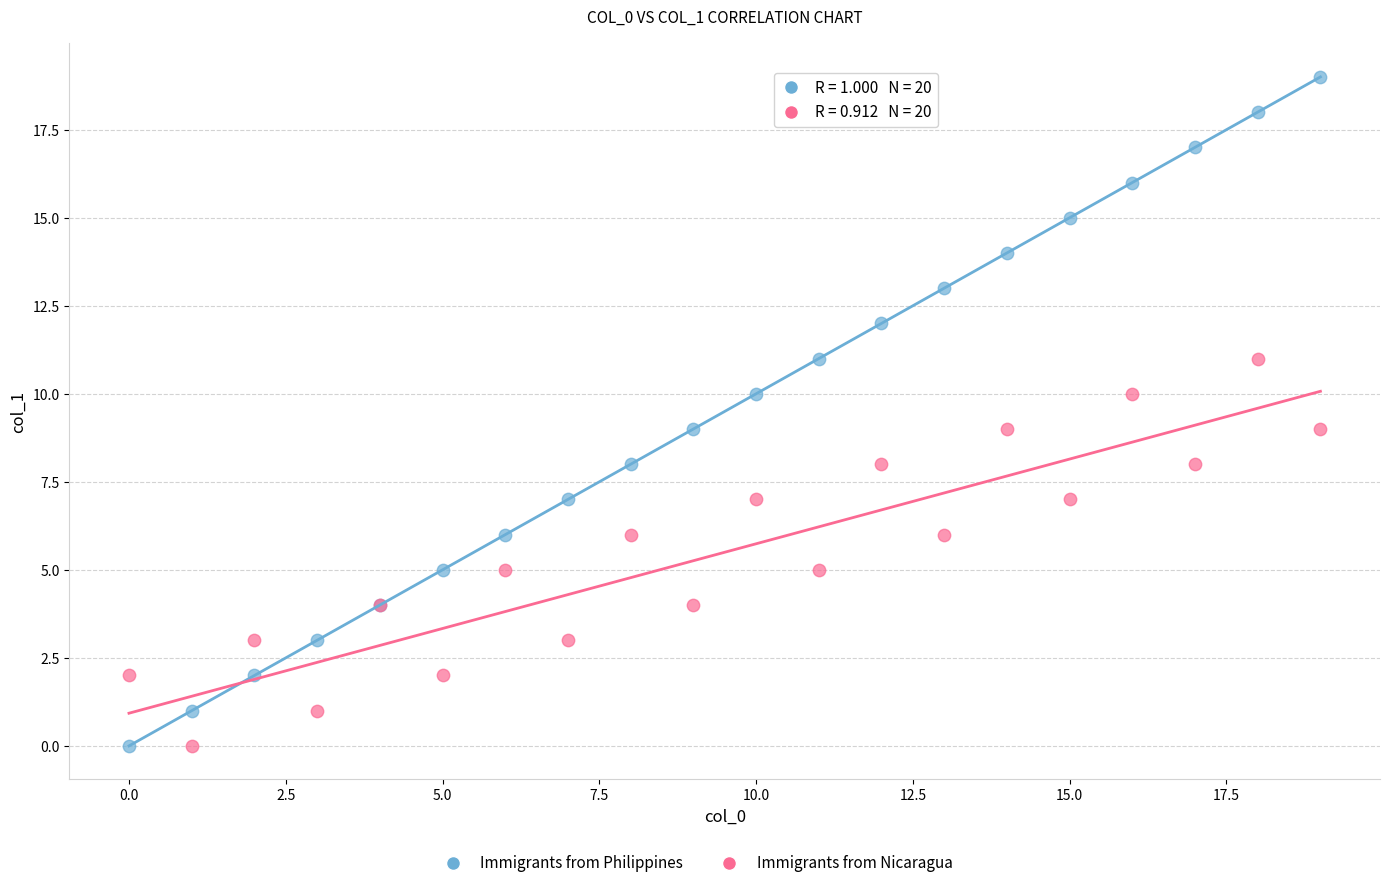

Which series reaches the maximum Y coordinate?

Immigrants from Philippines